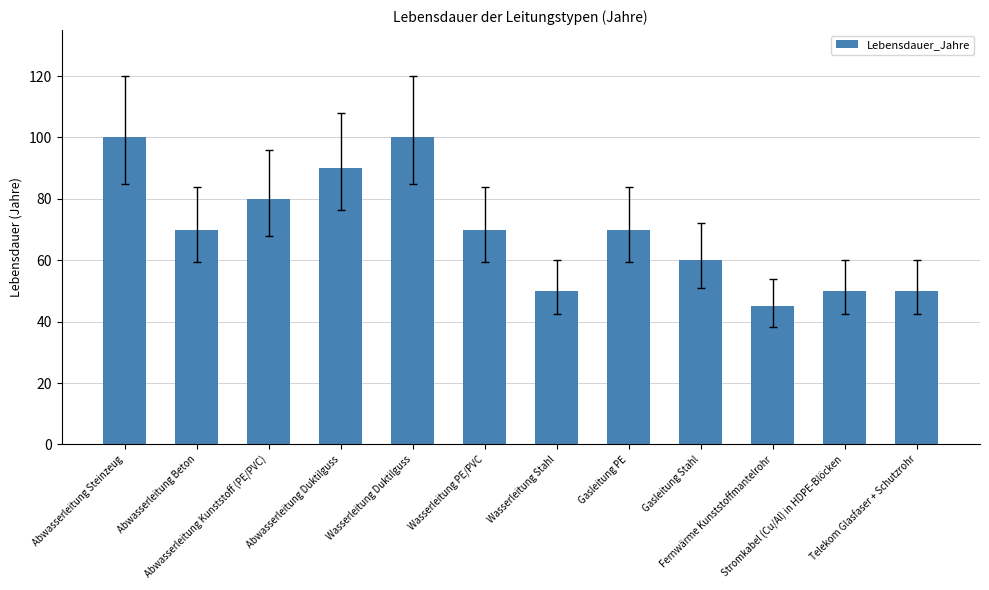

What is the label of the 3rd bar from the left?

Abwasserleitung Kunststoff (PE/PVC)